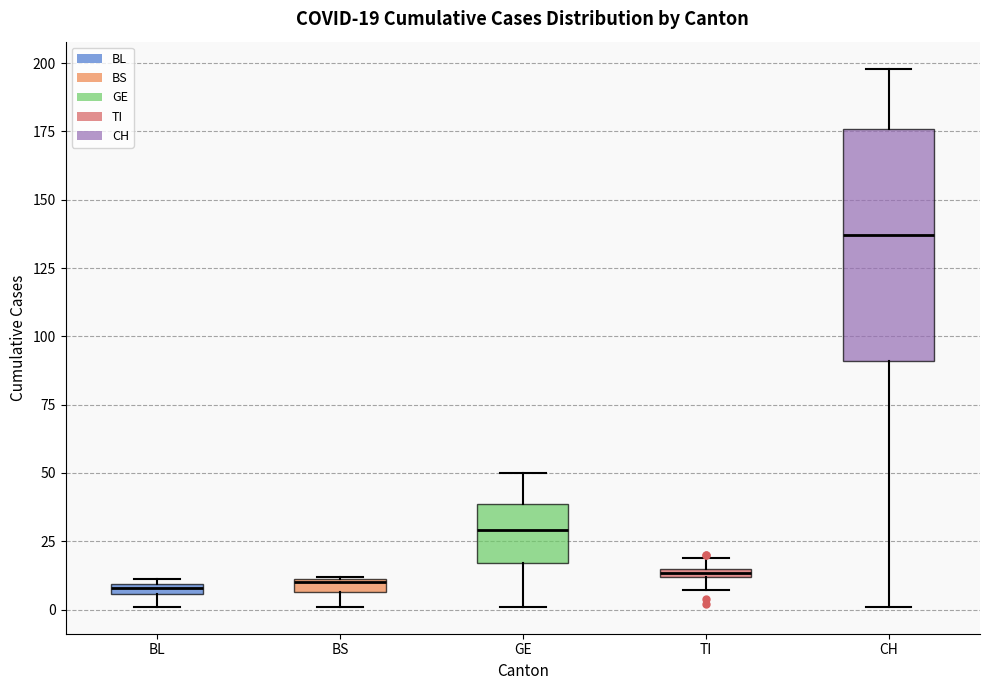

Which box has the highest median line?

CH